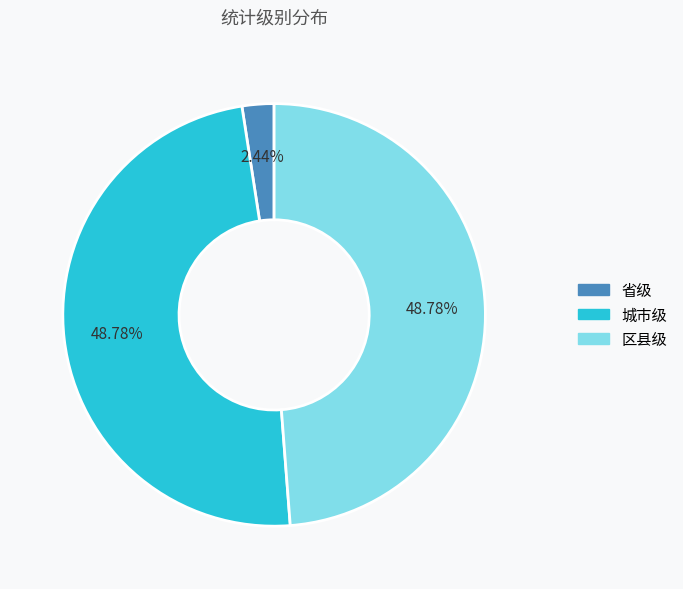

True or false: 省级 accounts for 2% of the total.

True